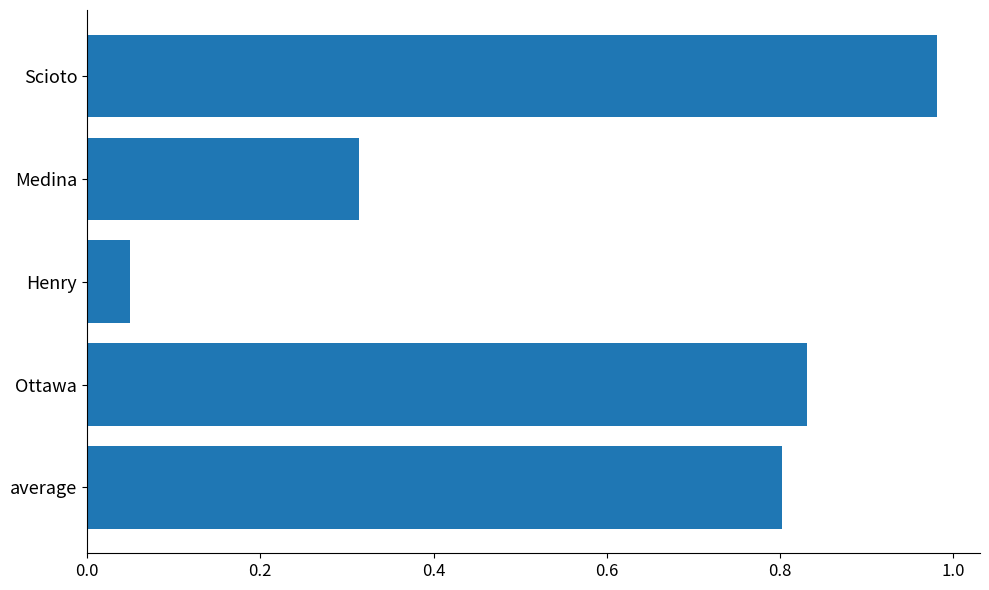

Rank the categories by value from highest to lowest.

Scioto, Ottawa, average, Medina, Henry